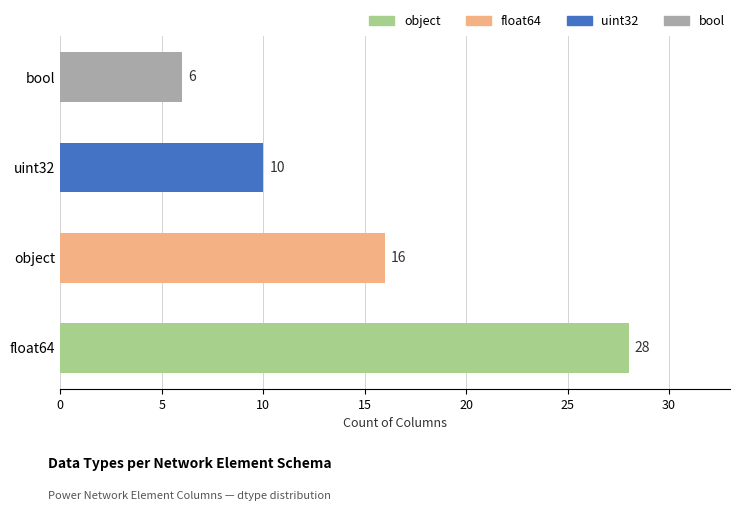

How many data points does each series have?

4